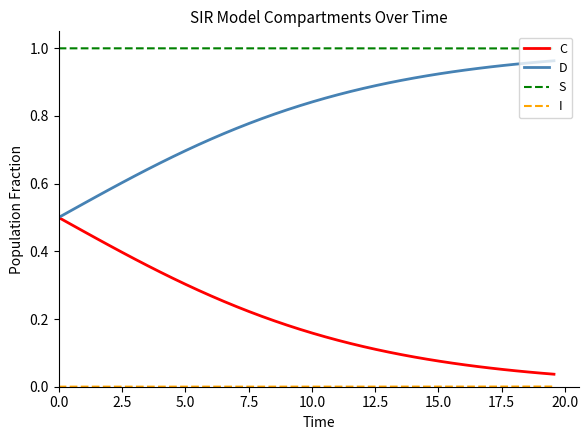

Which series has the largest total across all categories?

S